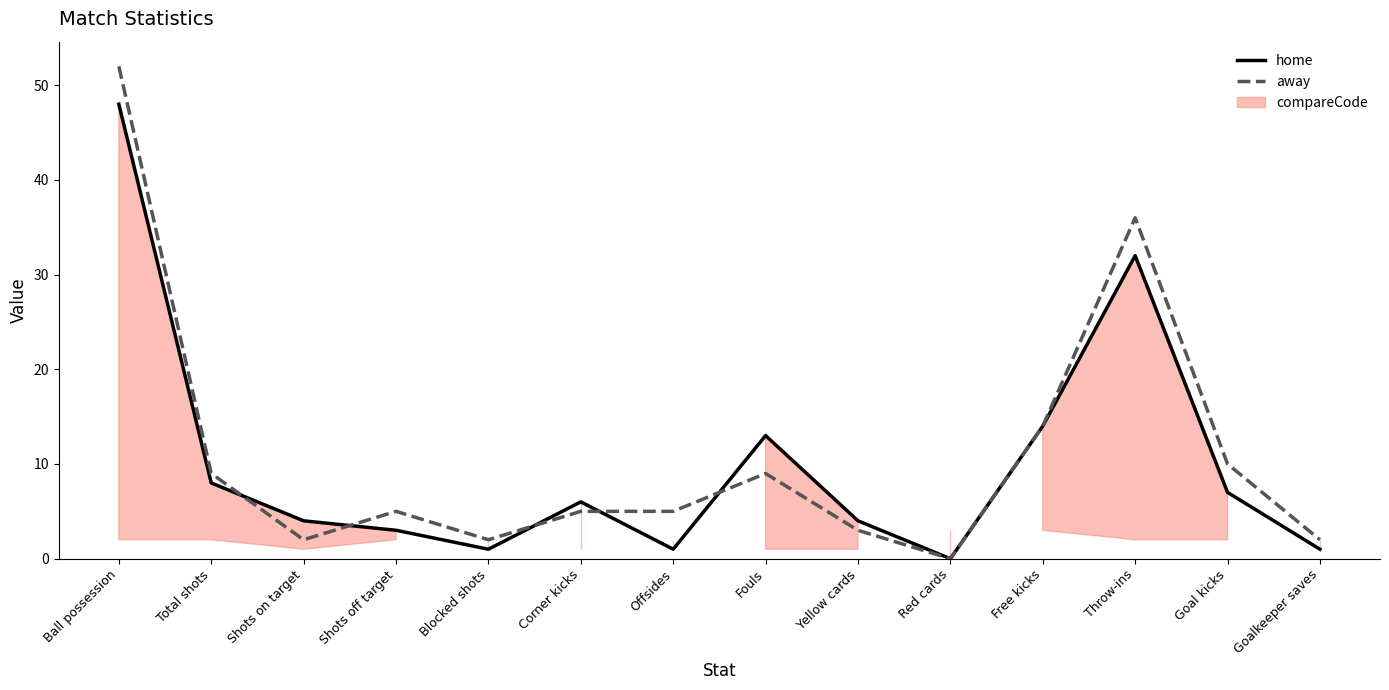

Rank the categories by home value from highest to lowest.

Ball possession, Throw-ins, Free kicks, Fouls, Total shots, Goal kicks, Corner kicks, Shots on target, Yellow cards, Shots off target, Blocked shots, Offsides, Goalkeeper saves, Red cards